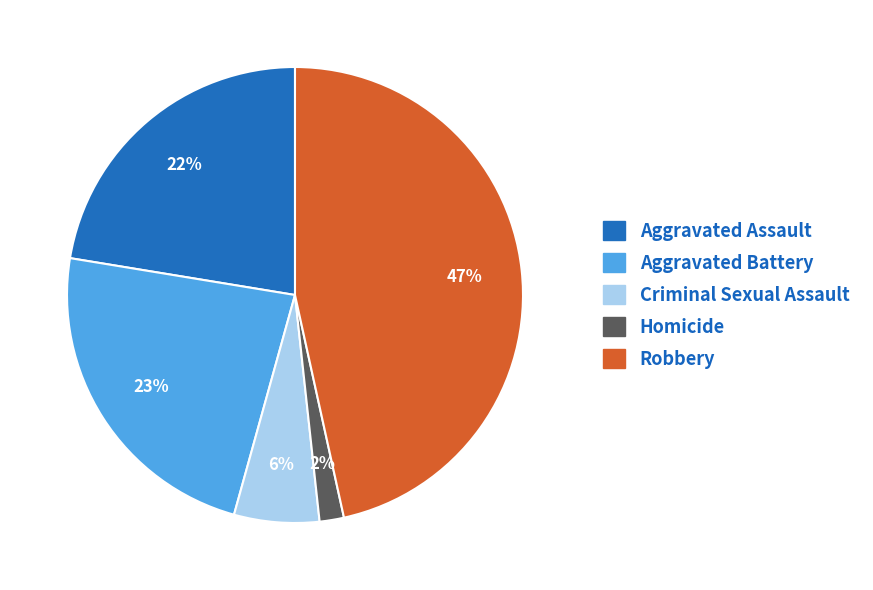

What percentage is the Robbery slice, to the nearest percent?

47%